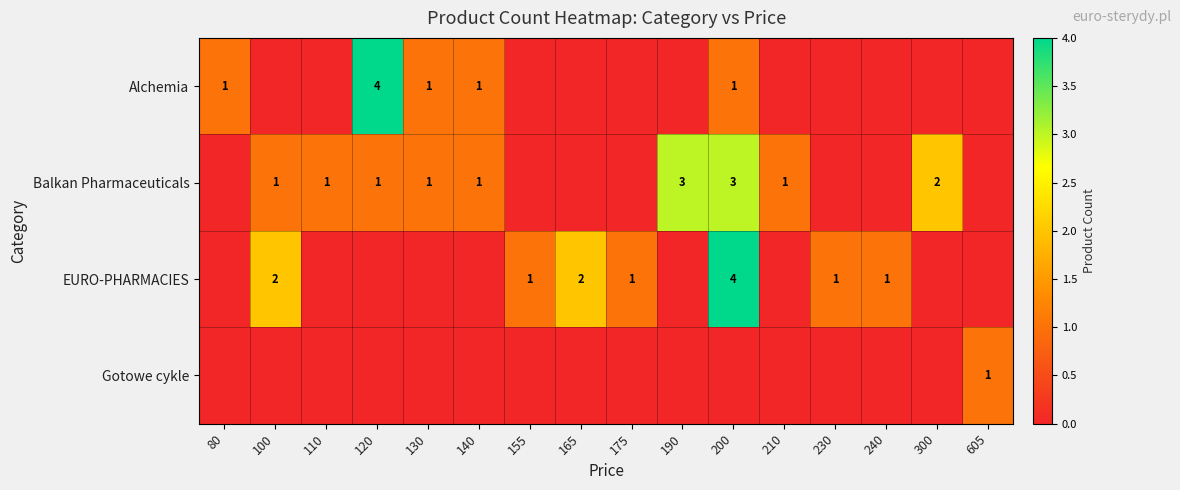

What is the greatest value displayed?

4